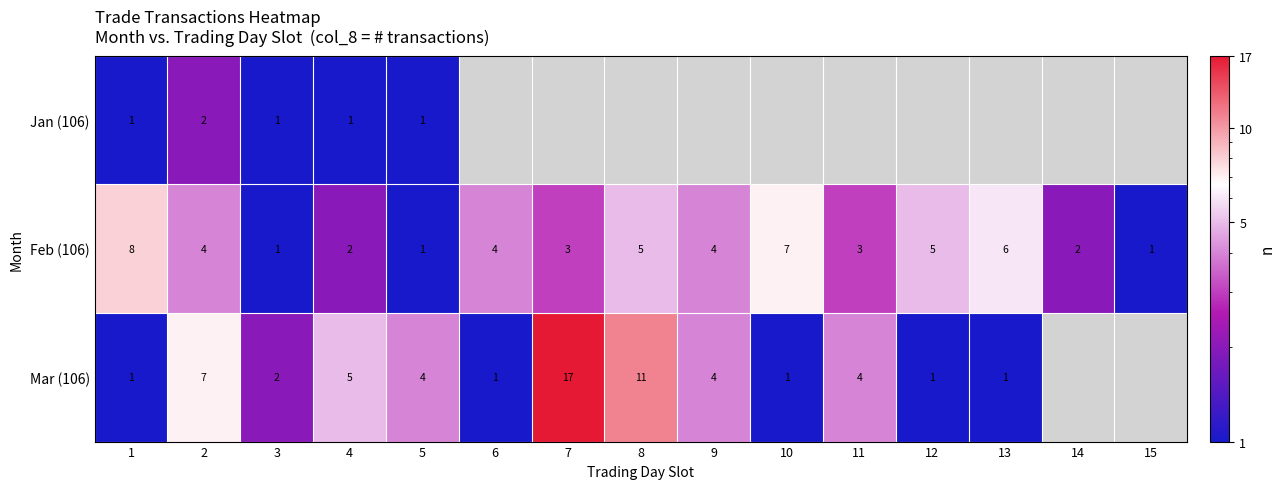

What is the maximum value for Feb (106)?

8